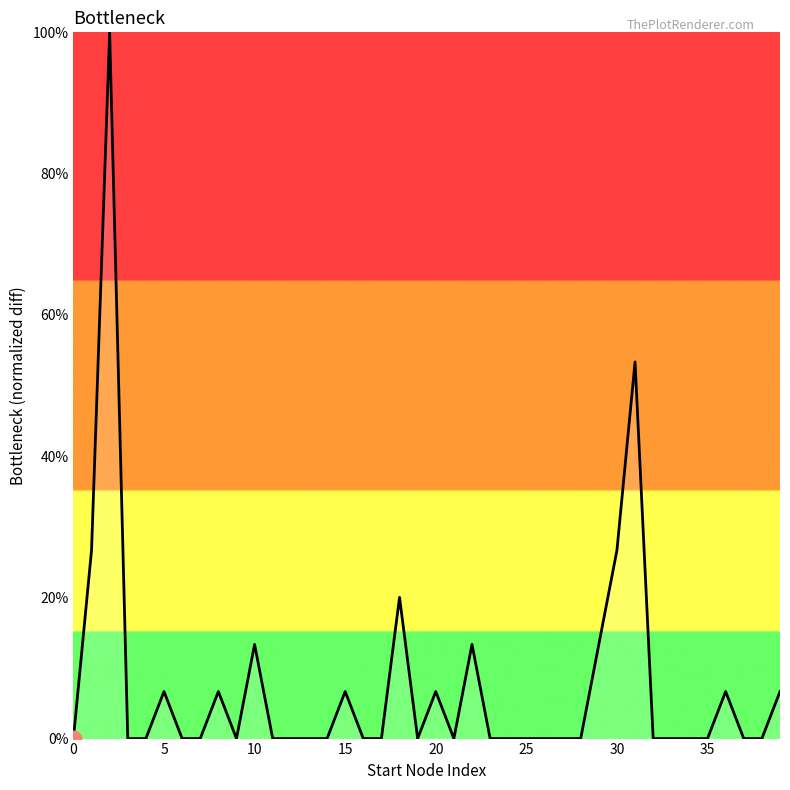

What is the difference between the maximum and minimum values?

100.0